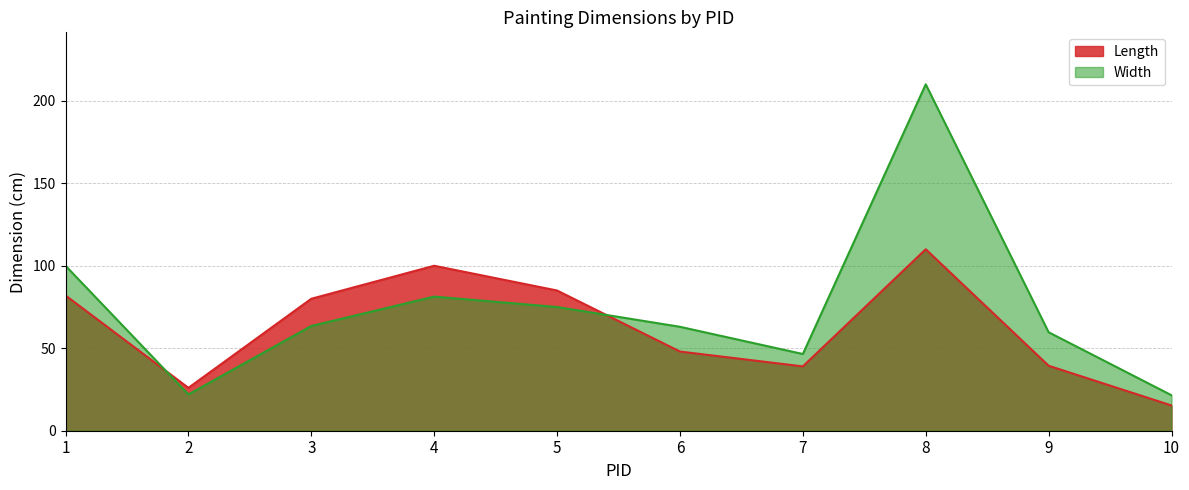

Count the number of categories in the chart.

10